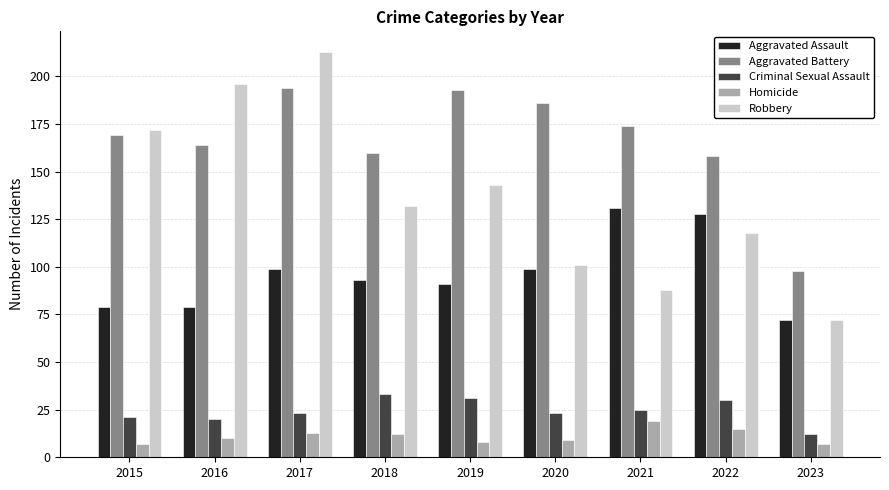

What is the minimum value shown in the chart?

7